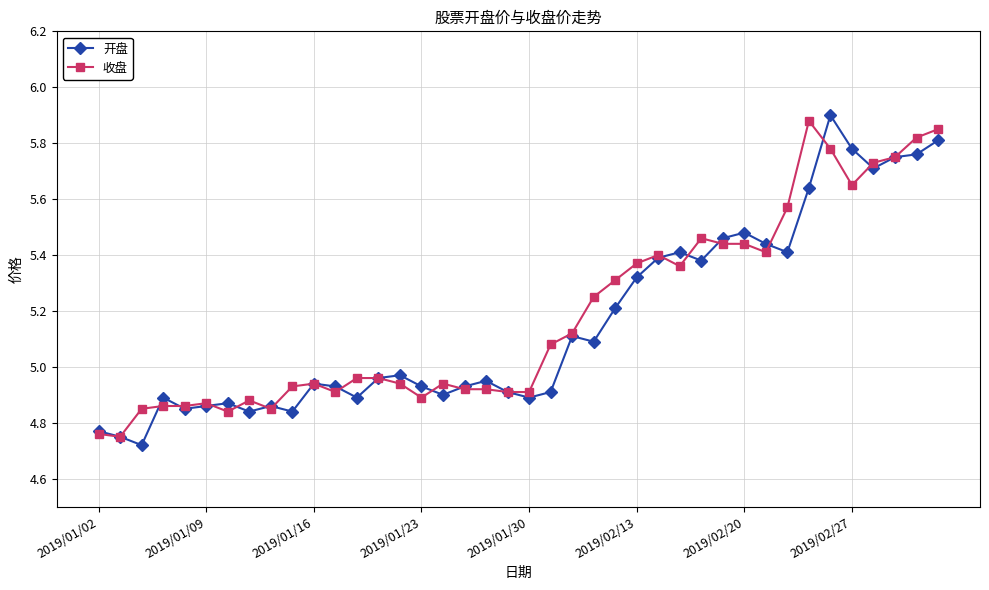

At how many categories does at least one series exceed 4?

40